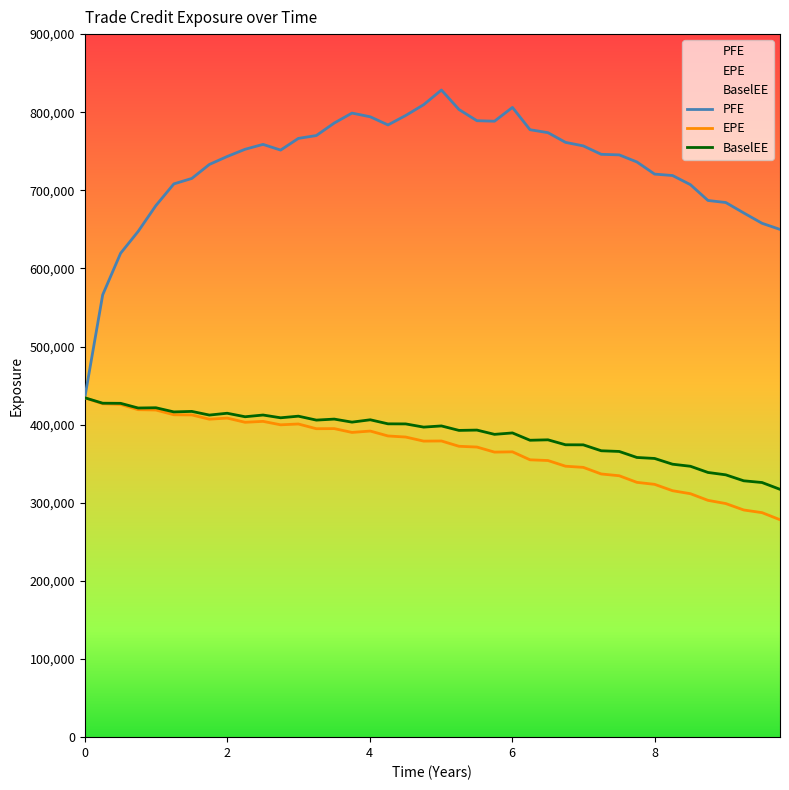

Count the number of categories in the chart.

40